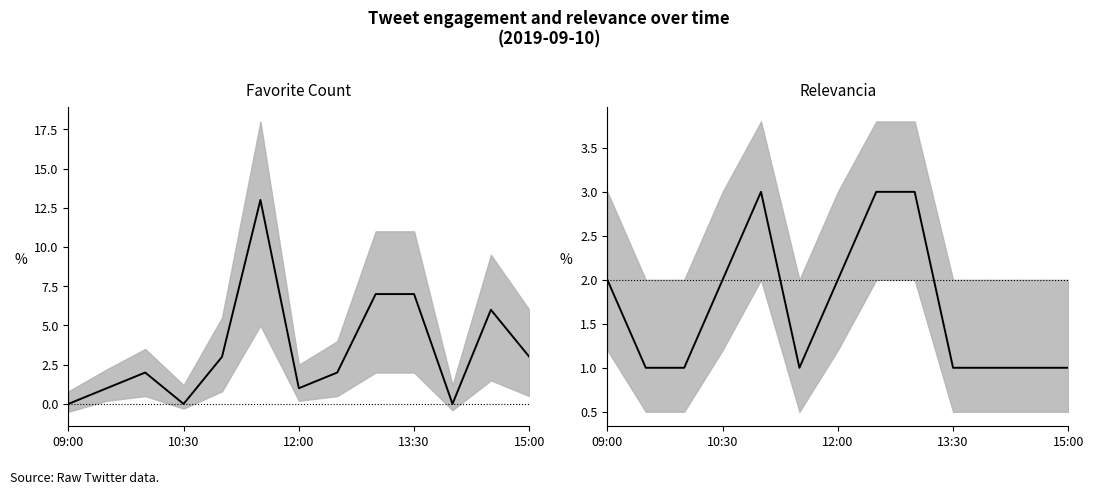

True or false: Favorite Count and Relevancia intersect in this chart.

True